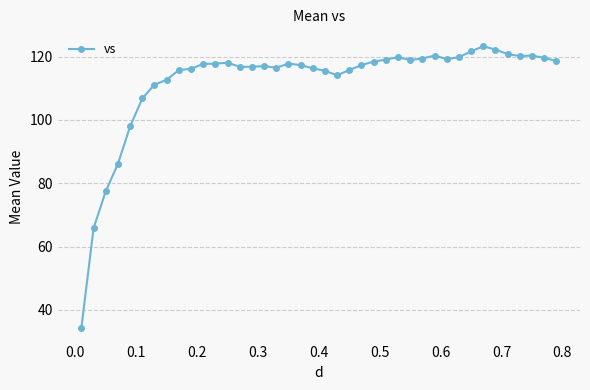

What is the difference between the second highest and minimum values?

87.8